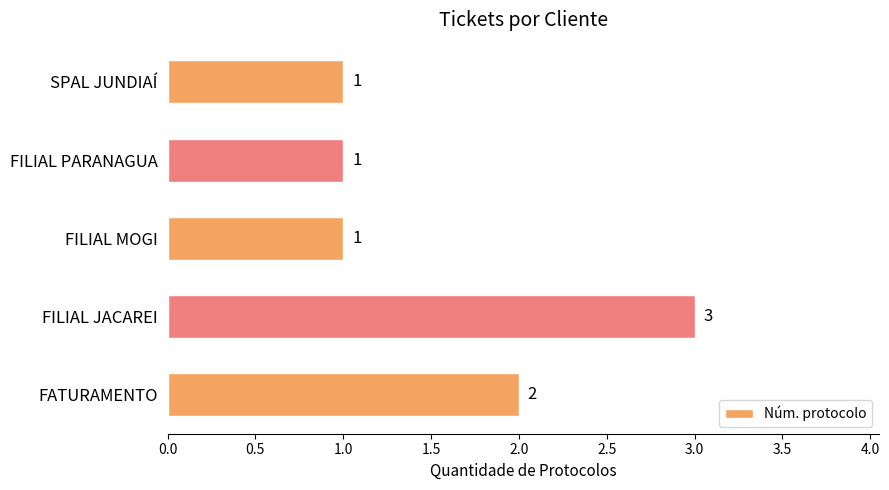

Which category has the highest value across all series?

FILIAL JACAREI